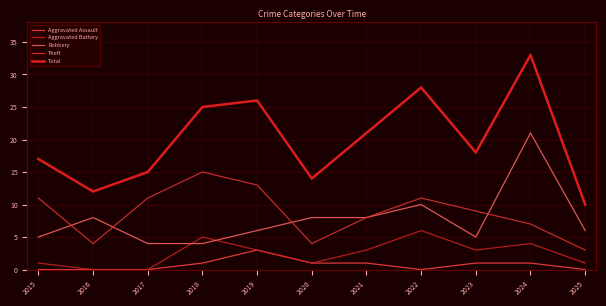

Where is the first local maximum for Aggravated Battery?

2018